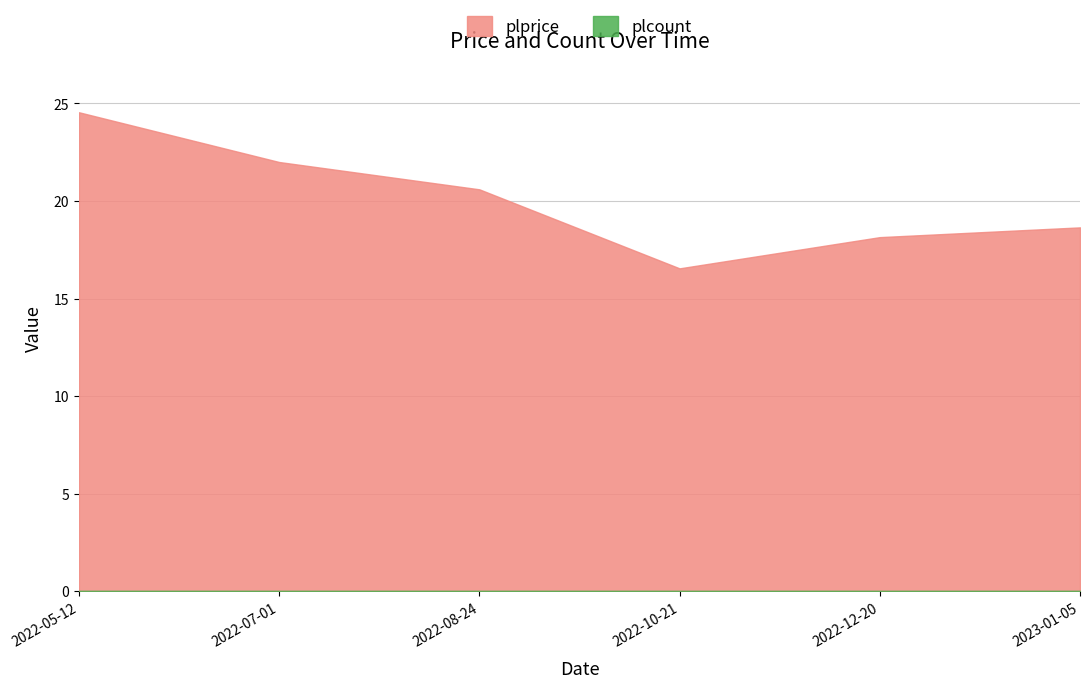

At how many categories does at least one series exceed 5?

6